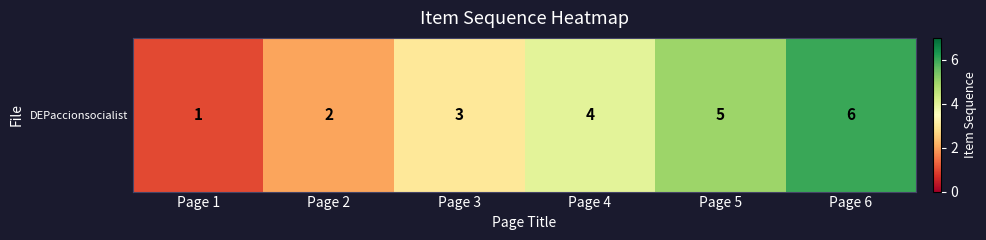

What is the greatest value displayed?

6